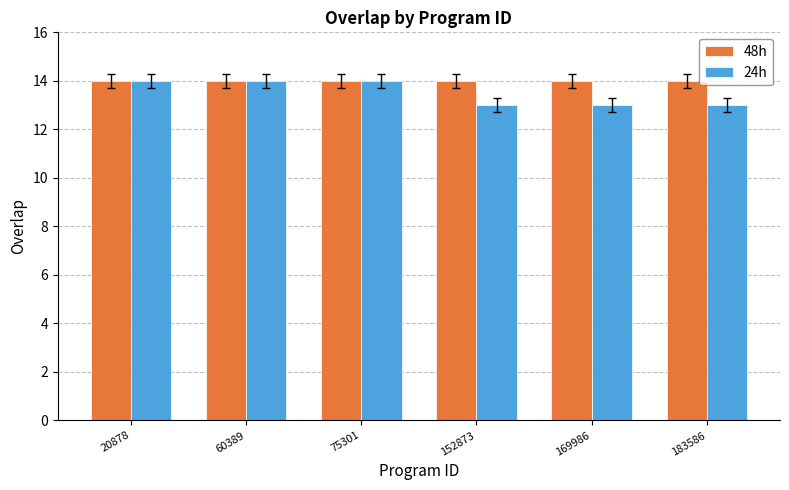

What is the lowest value of the 48h series?

14